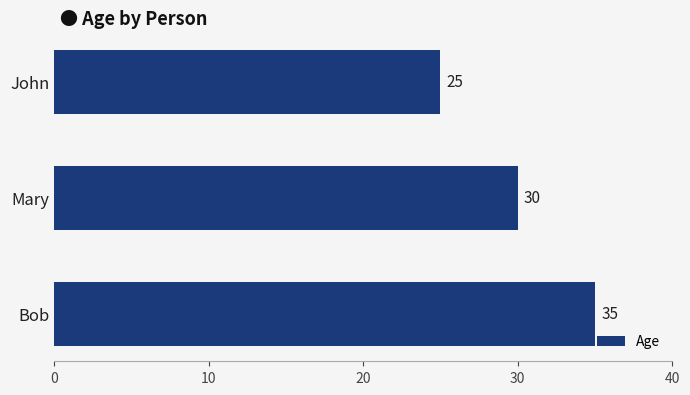

What is the smallest value displayed?

25